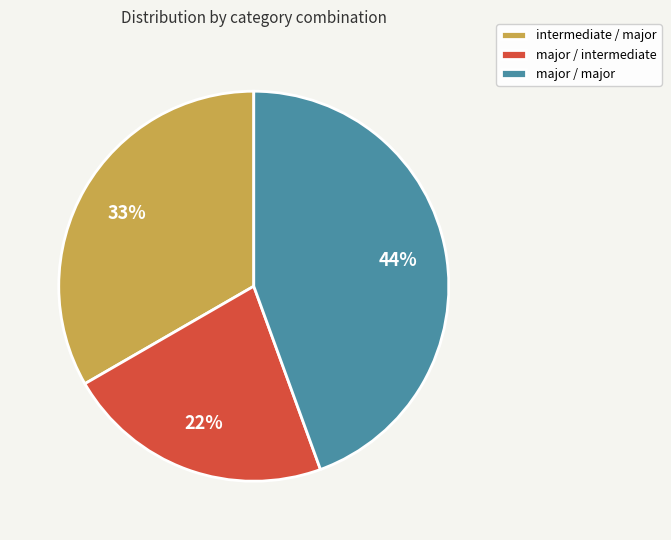

Which category has the biggest portion of the pie?

major / major